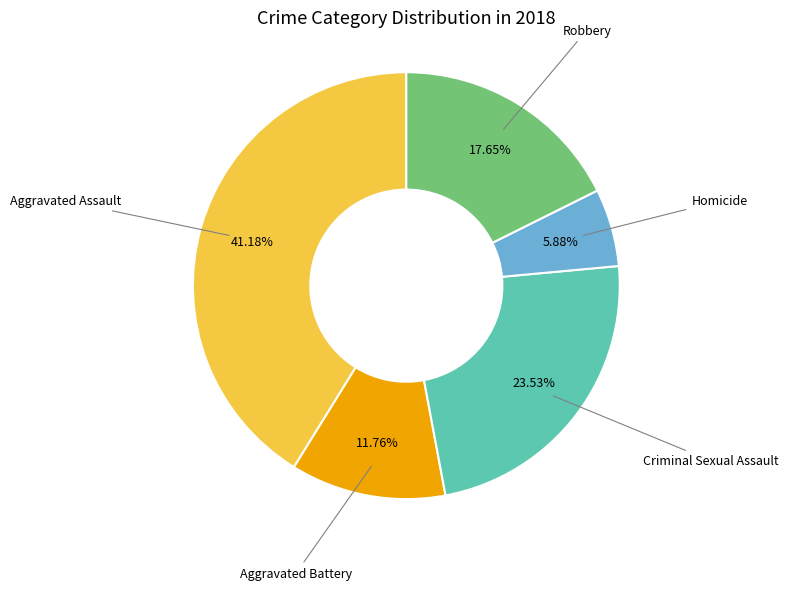

To the nearest percent, what is the difference between the Aggravated Battery and Homicide slice percentages?

6%